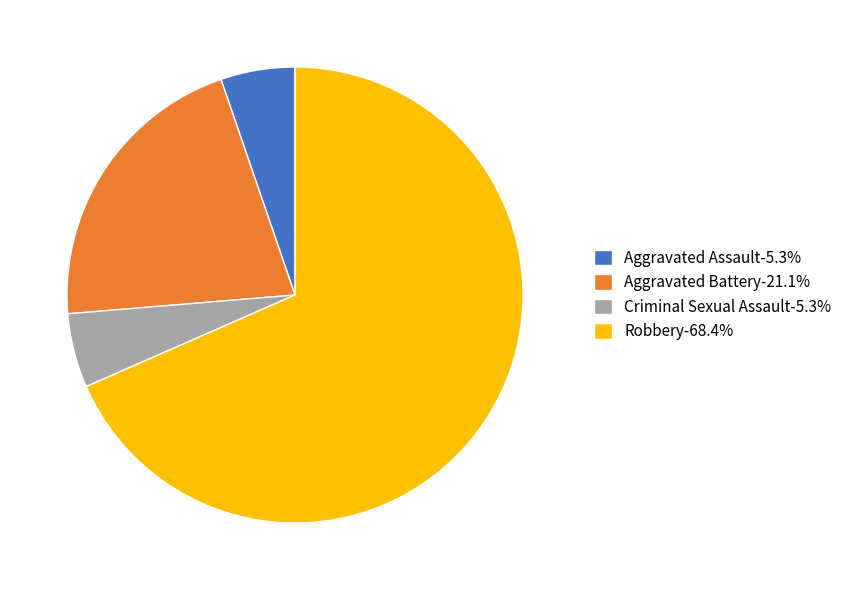

Approximately how many times larger is the value at Aggravated Battery compared to Robbery?

0.3